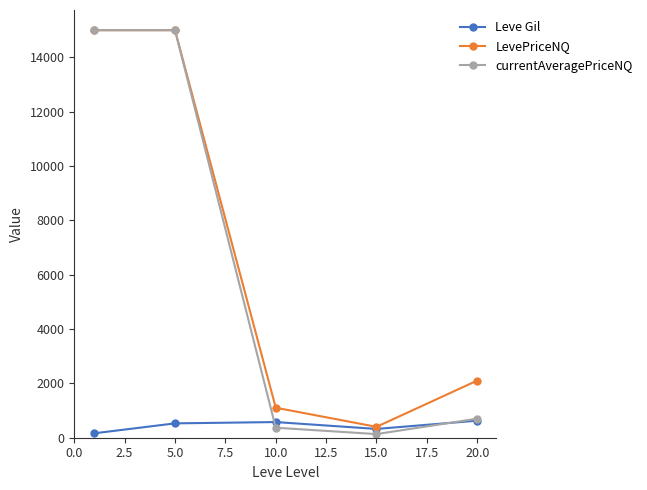

What is the value of the LevePriceNQ point at the 1st from the left?

15000.0